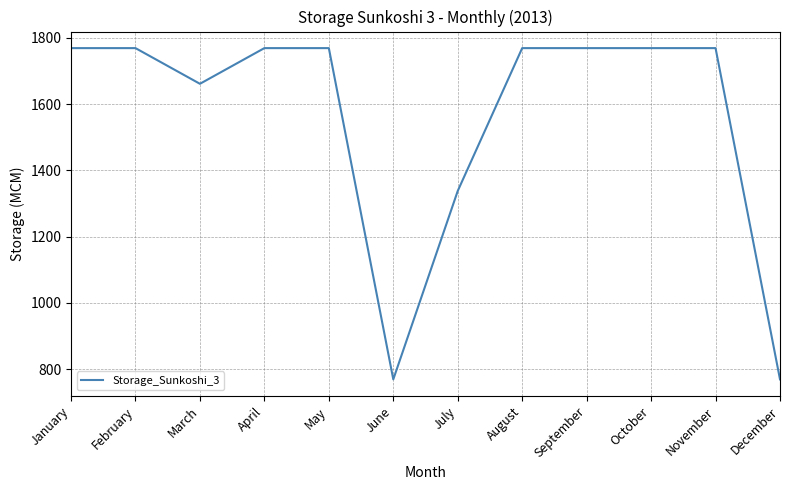

Reading left to right, extract all data points from this chart.

1769.3	1769.3	1661.6	1769.3	1769.3	769.5	1338.2	1769.3	1769.3	1769.3	1769.3	769.5